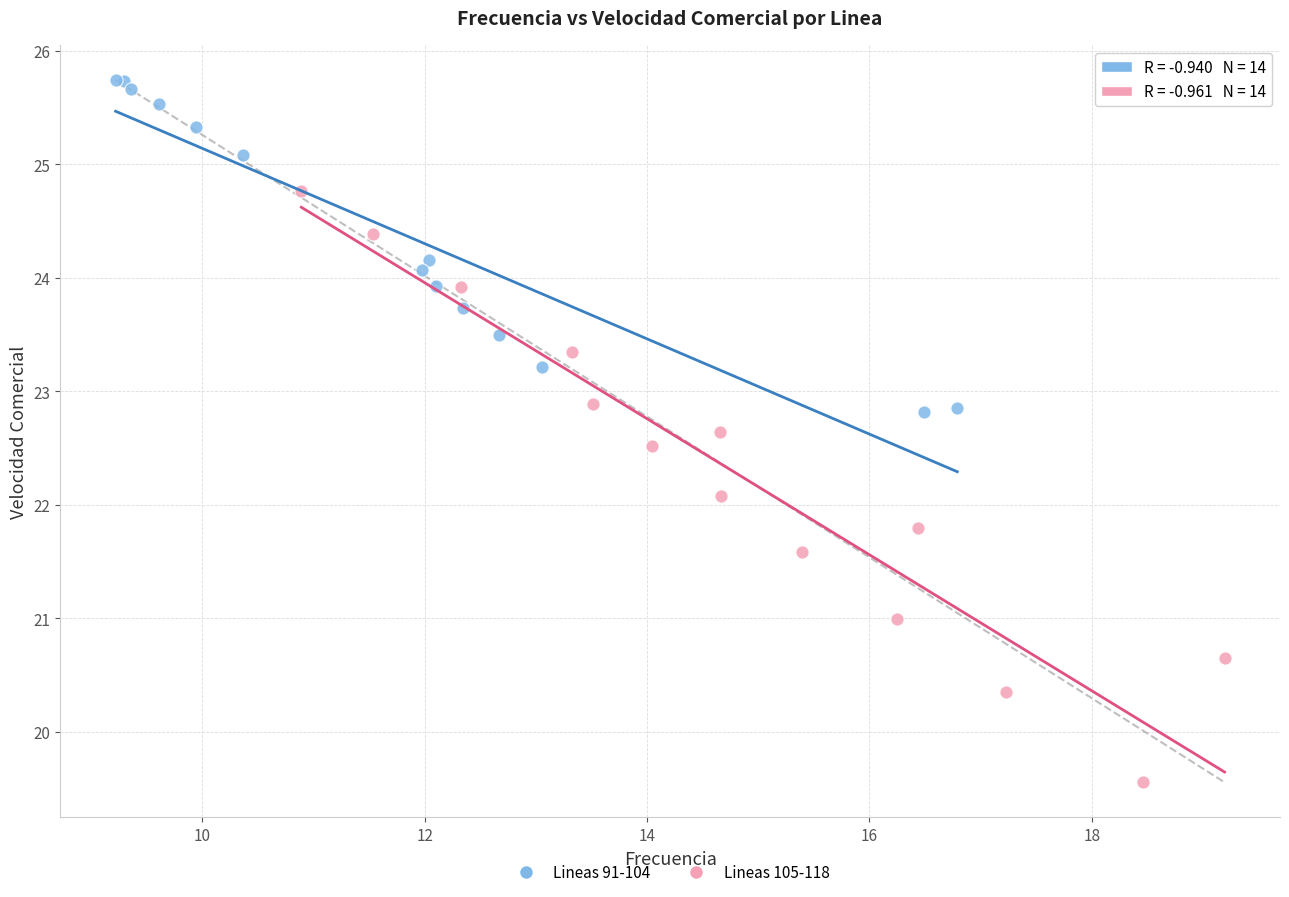

Which series contains the lowest Y value?

Lineas 105-118